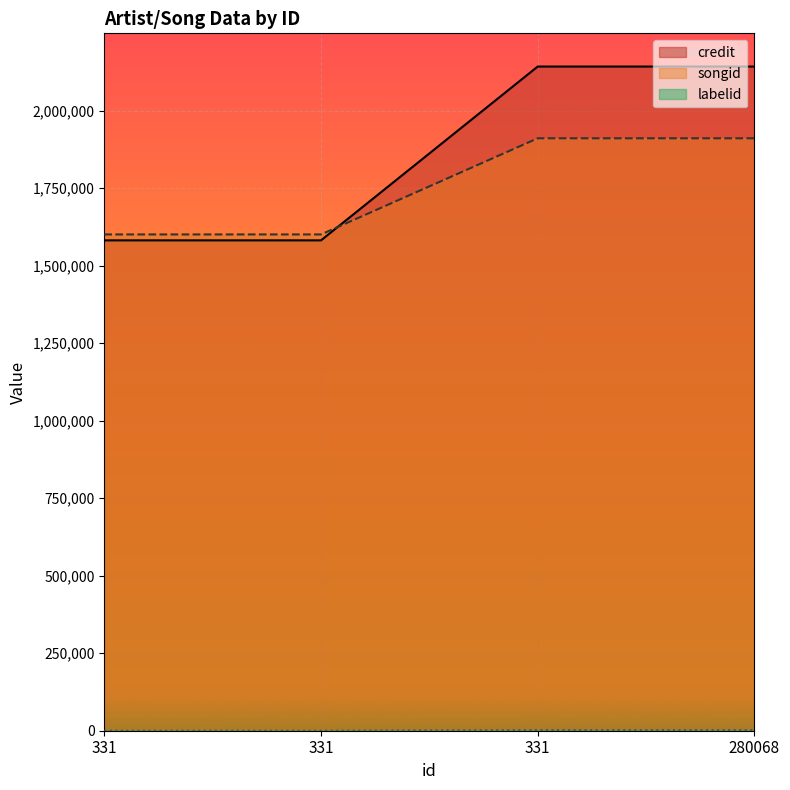

What is the value of the credit point at the 2nd from the left?

1581787